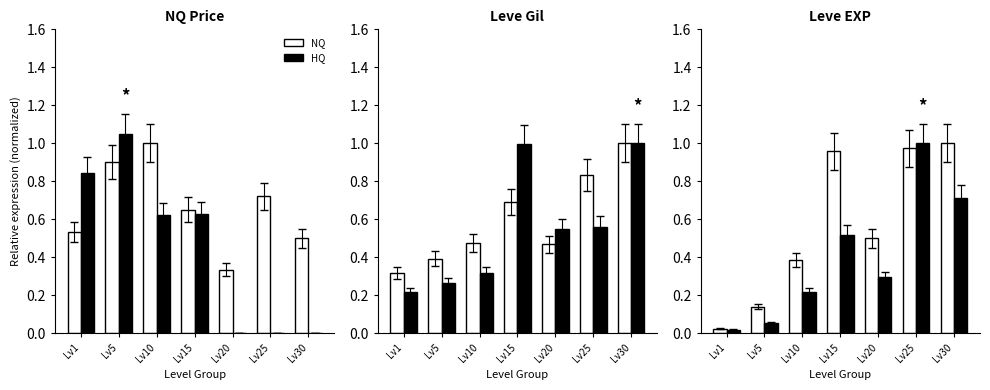

The HQ series shows 1.6 at Lv25. True or false?

False